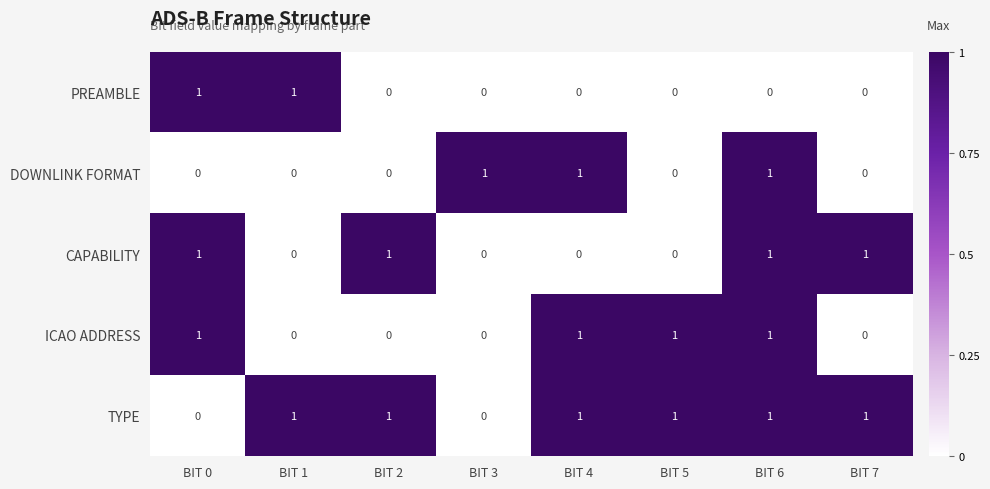

How many series are shown in this chart?

5